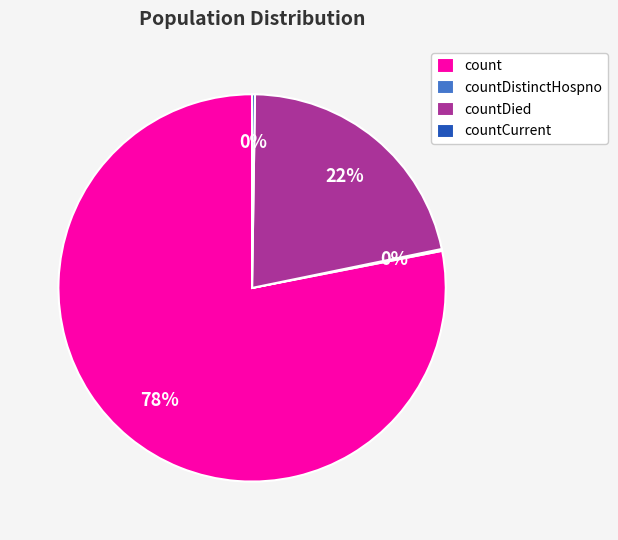

To the nearest percent, what portion does count represent?

78%